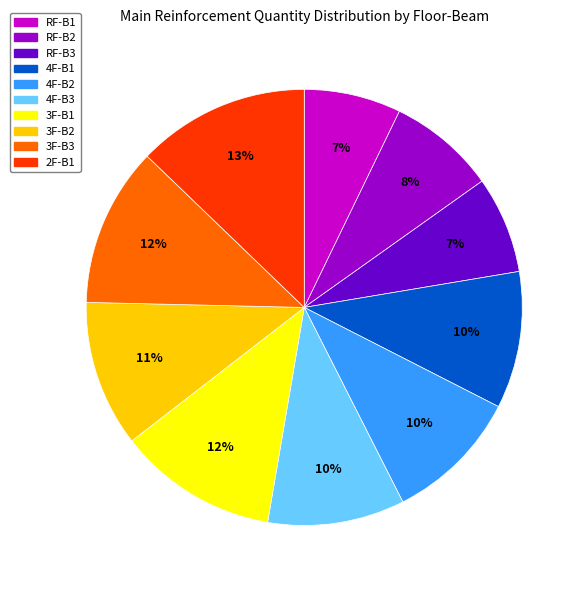

Is there any slice that represents more than half of the pie?

No